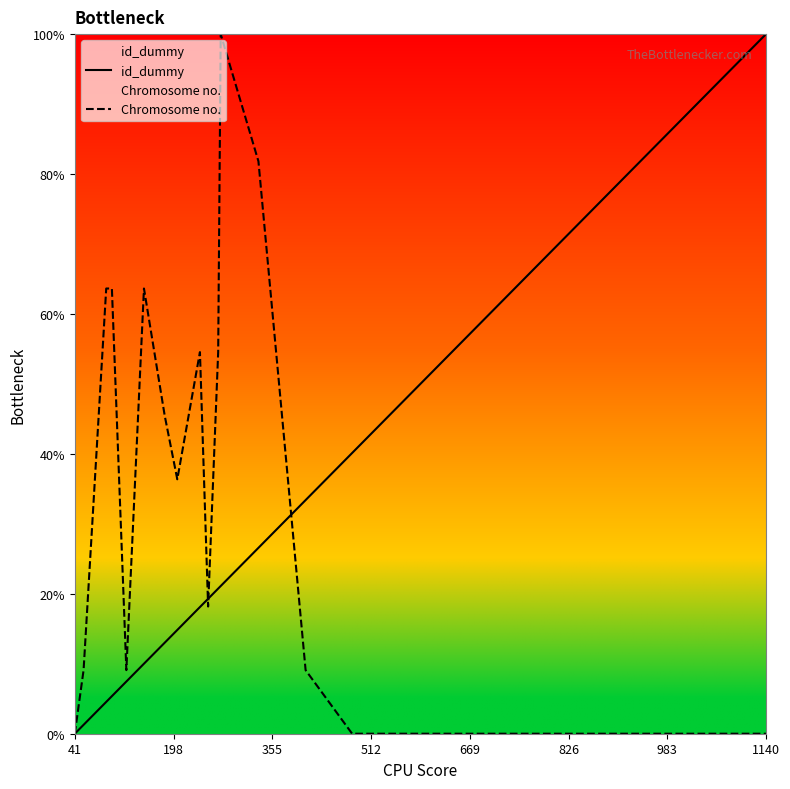

At which label does id_dummy reach its peak?

1140